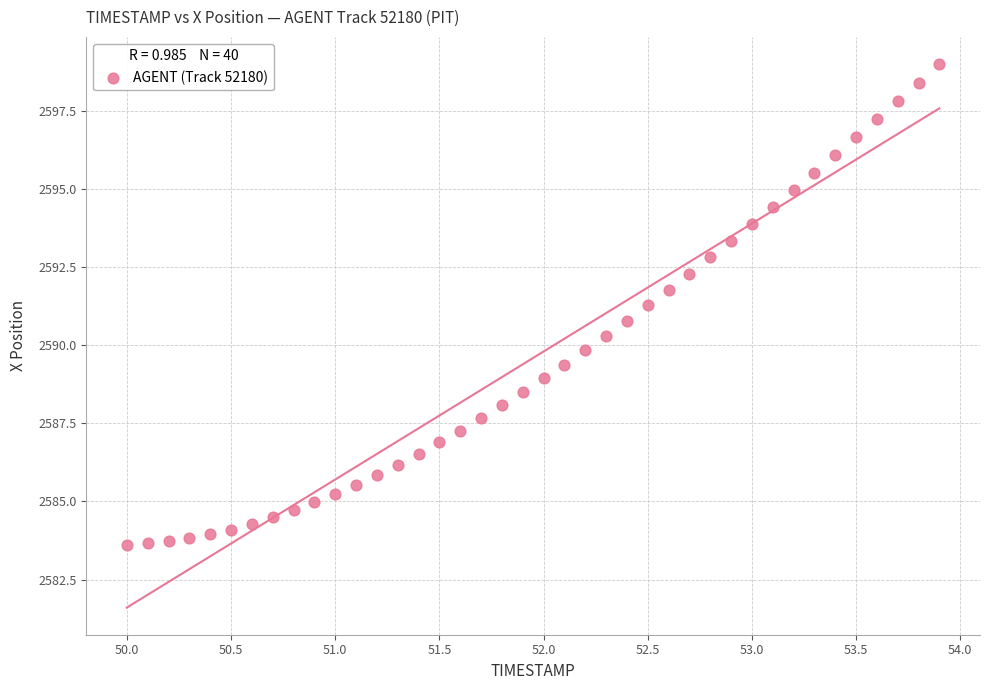

What is the range of Y values (max minus min)?

15.4